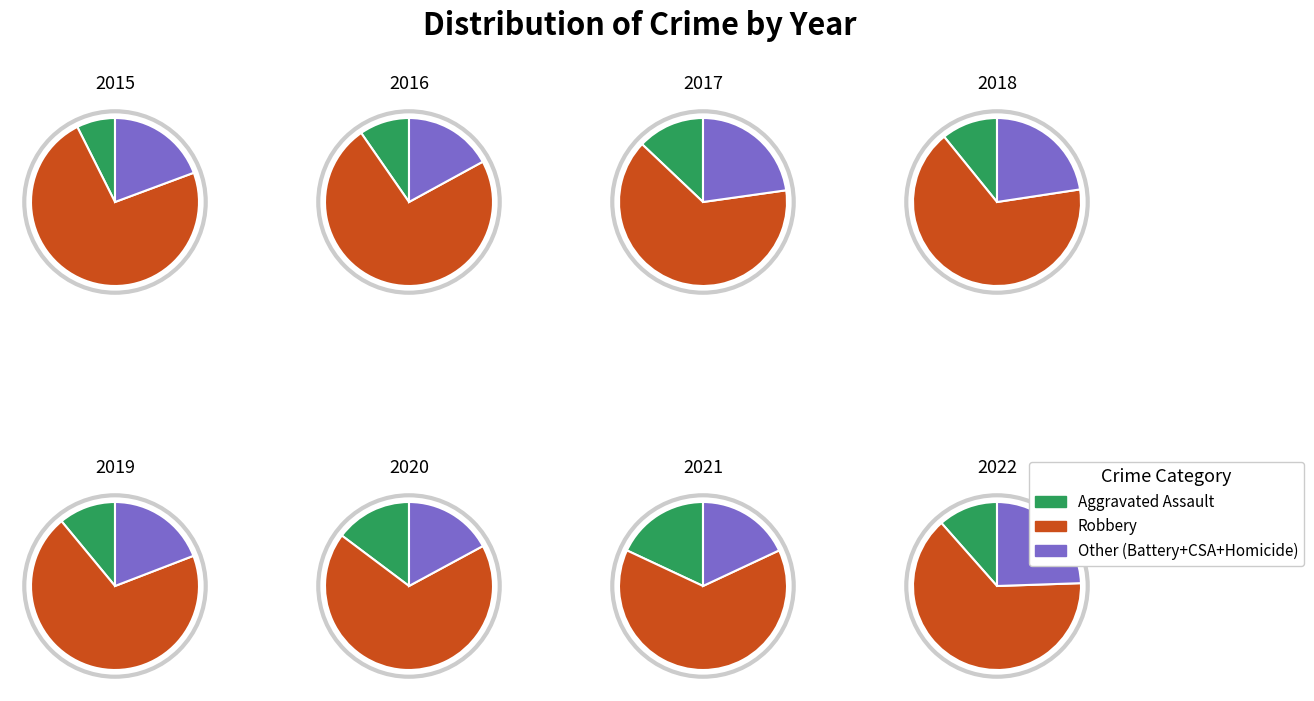

What portion of the pie excludes Homicide?

100.0%